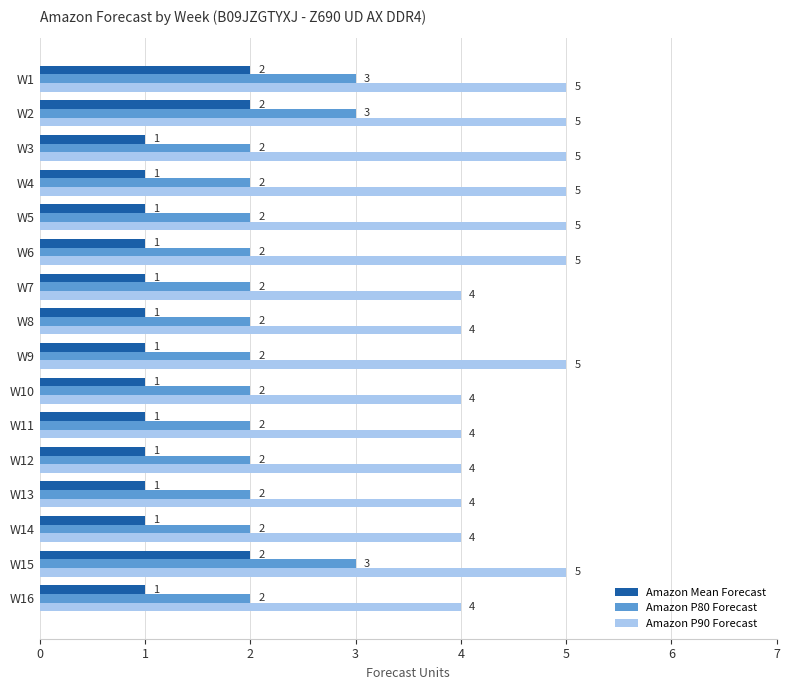

What is the average value of the Amazon Mean Forecast series?

1